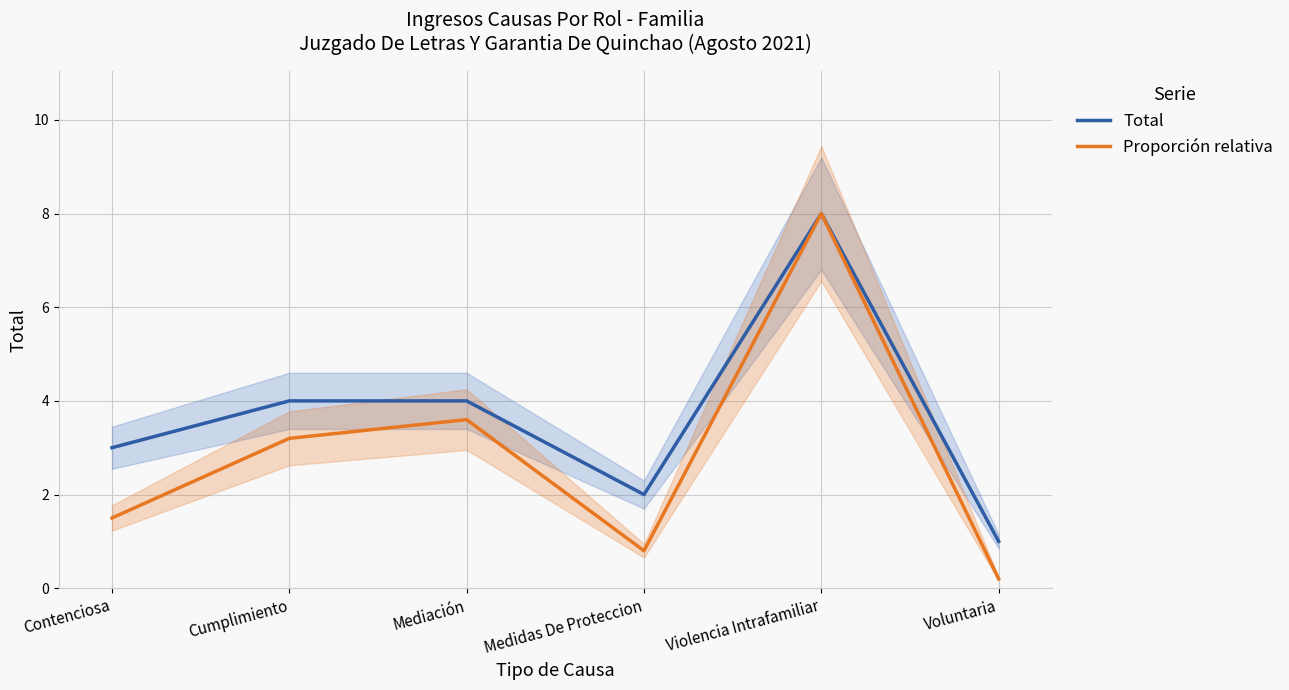

In Total, how many points are lower than both neighbors (excluding endpoints)?

1